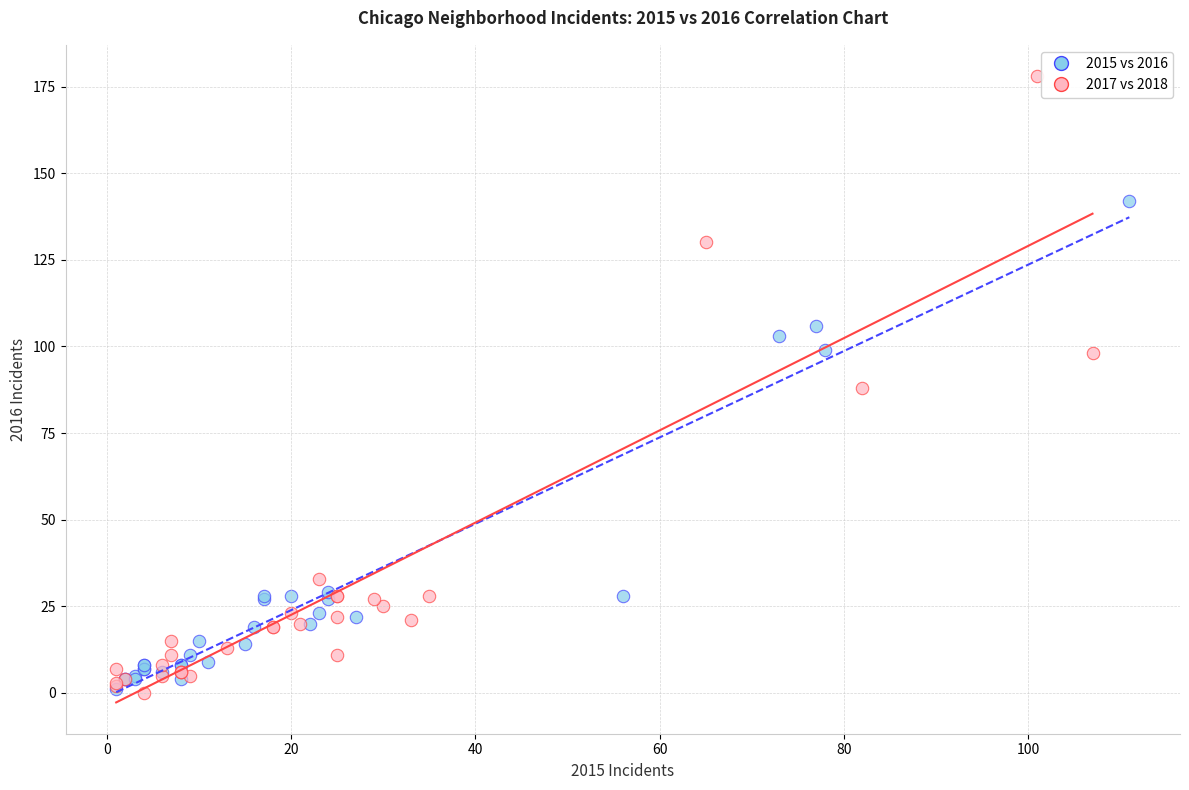

Which series has the widest spread of Y values?

2017 vs 2018